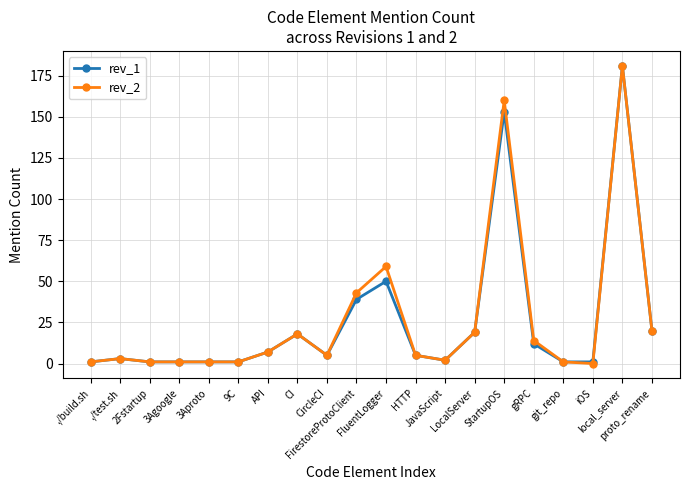

True or false: rev_1 has more than 1 points higher than both neighbors.

True